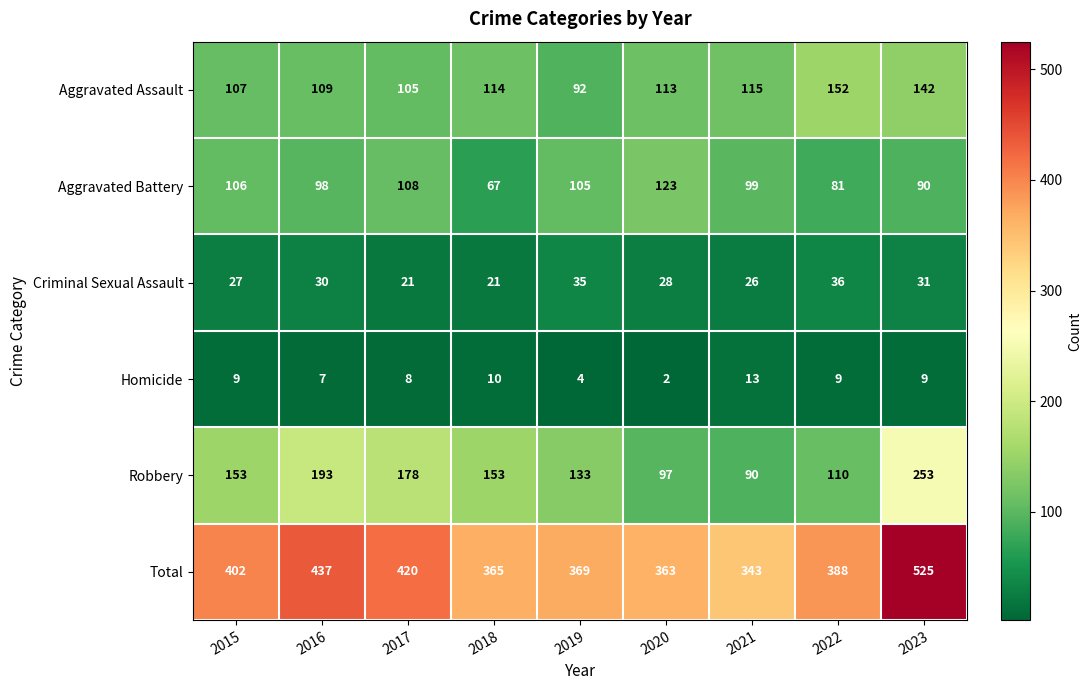

At how many categories does at least one series exceed 148?

9